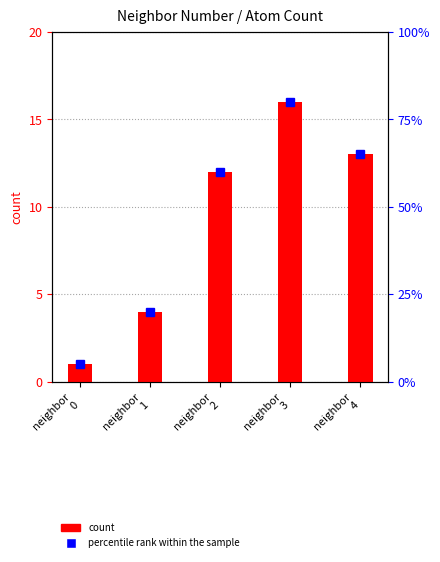

Which category has the lowest value across all series?

neighbor
0